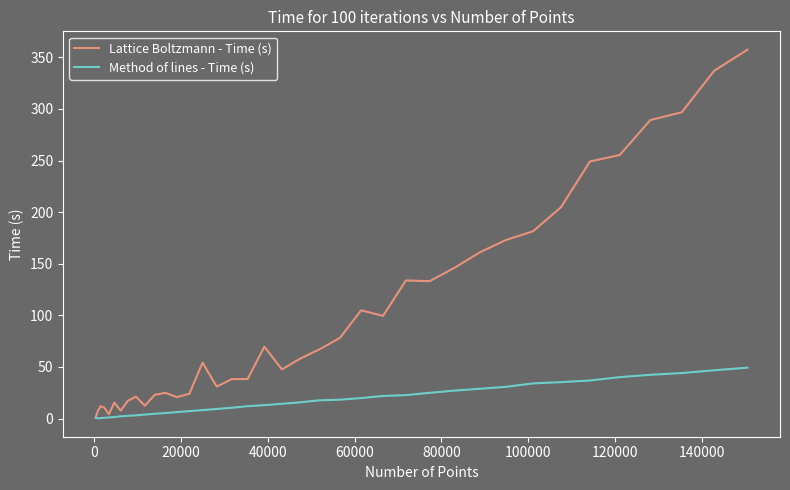

Which series has the widest spread of values?

Lattice Boltzmann - Time (s)